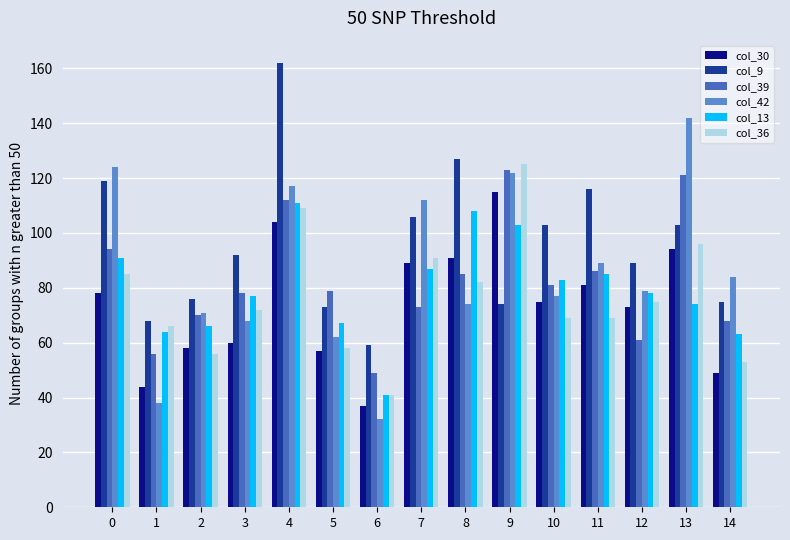

The value of col_13 at 1 is 64. True or false?

True